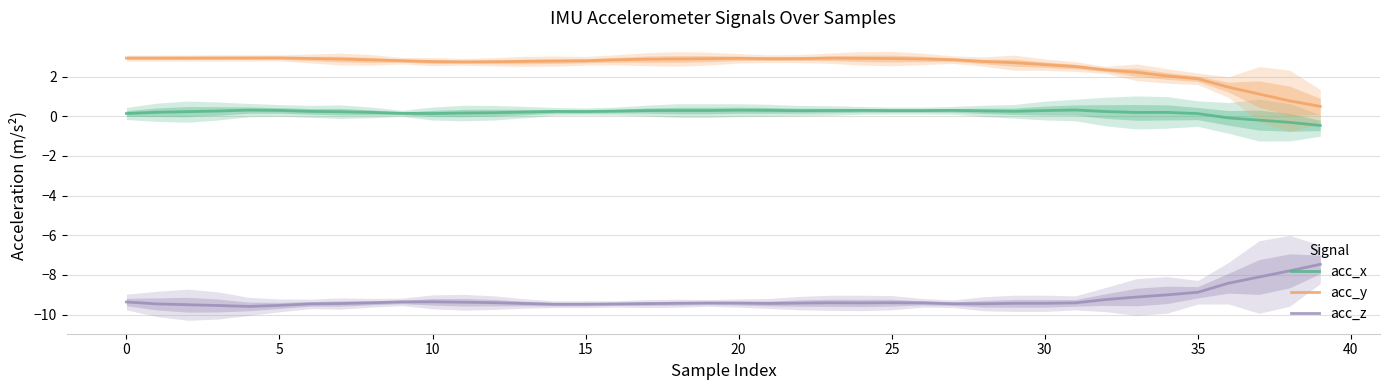

What is the minimum value shown in the chart?

-9.6